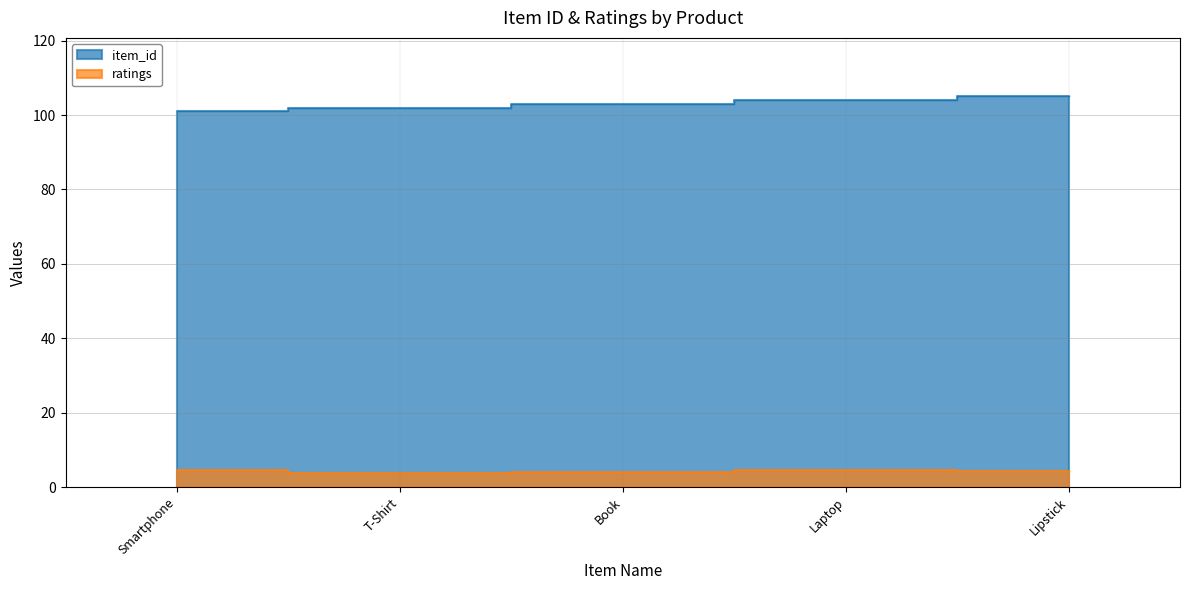

Between Laptop and T-Shirt, which is larger?

Laptop